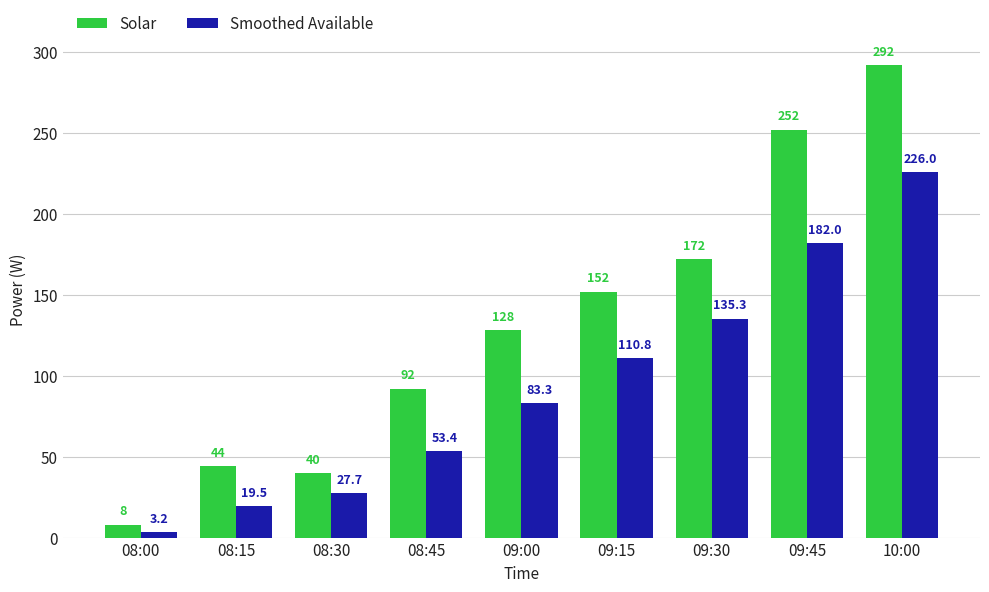

True or false: Smoothed Available has a value of 135.3 at 09:30.

True